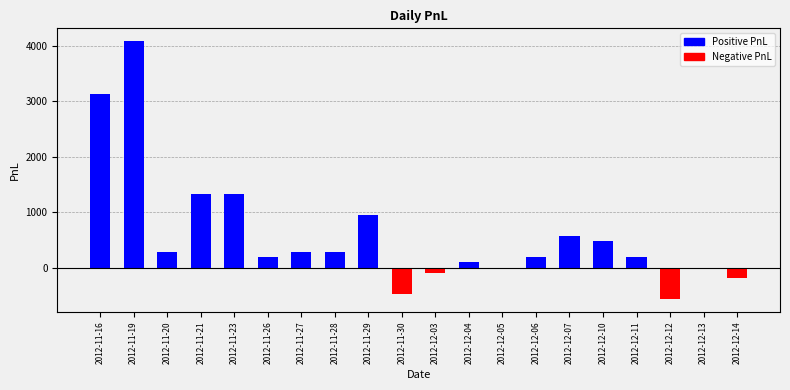

Reading right to left, what are all the values shown in this chart?

2012-12-14=-190	2012-12-13=0	2012-12-12=-570	2012-12-11=190	2012-12-10=475	2012-12-07=570	2012-12-06=190	2012-12-05=0	2012-12-04=95	2012-12-03=-95	2012-11-30=-475	2012-11-29=950	2012-11-28=285	2012-11-27=285	2012-11-26=190	2012-11-23=1330	2012-11-21=1330	2012-11-20=285	2012-11-19=4085	2012-11-16=3135